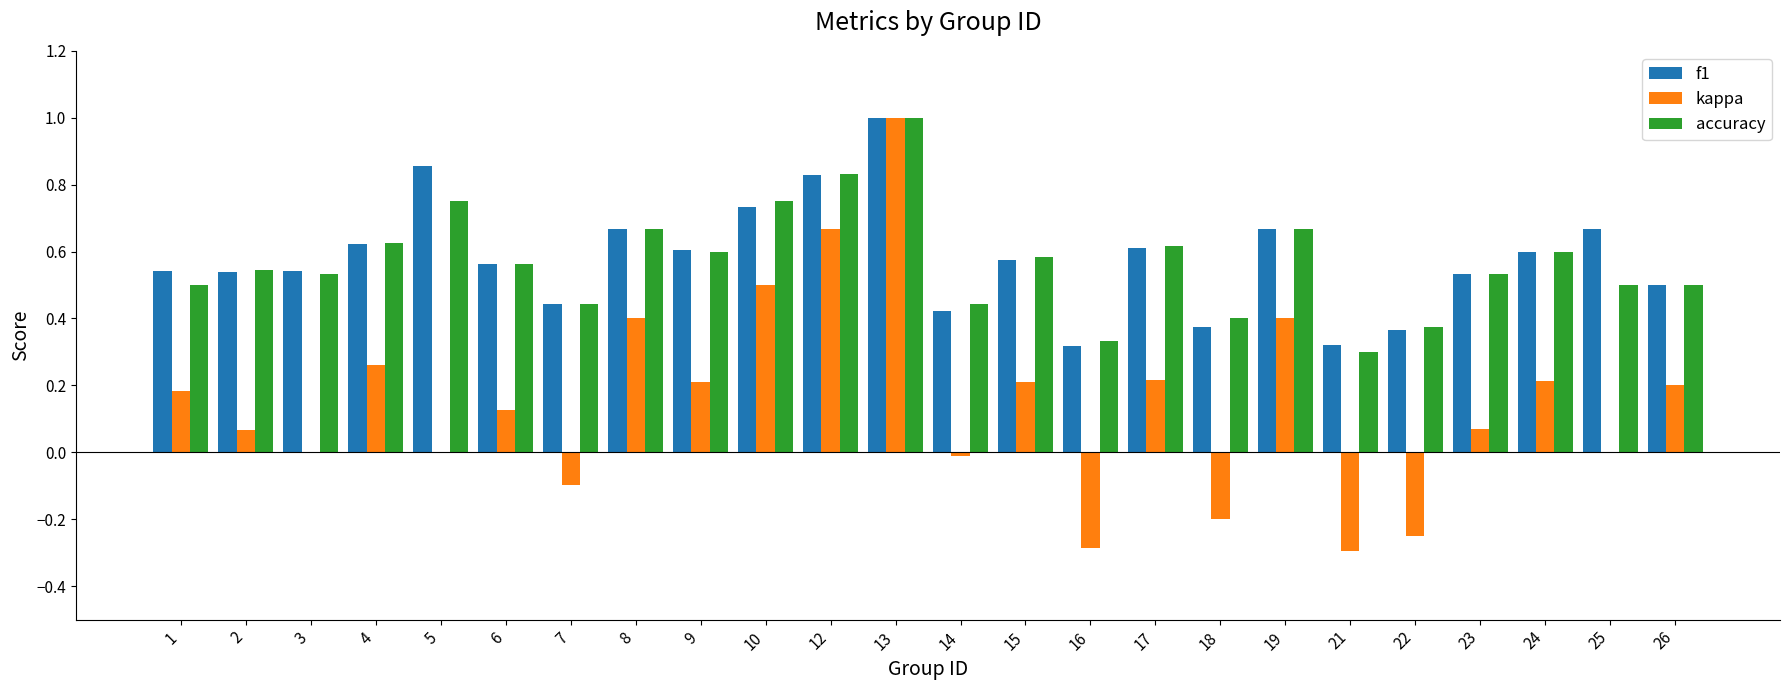

Is the value of kappa at 6 greater than the value of f1 at 13?

No